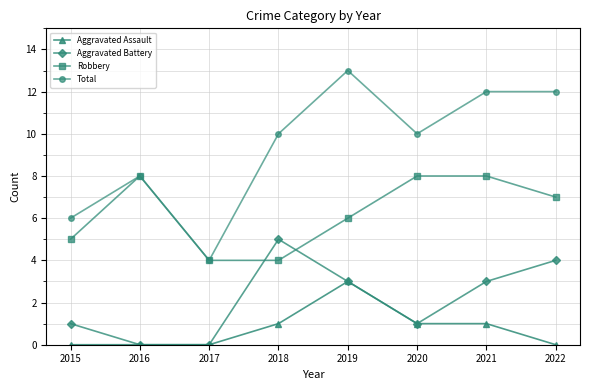

What is the average value of the Total series?

9